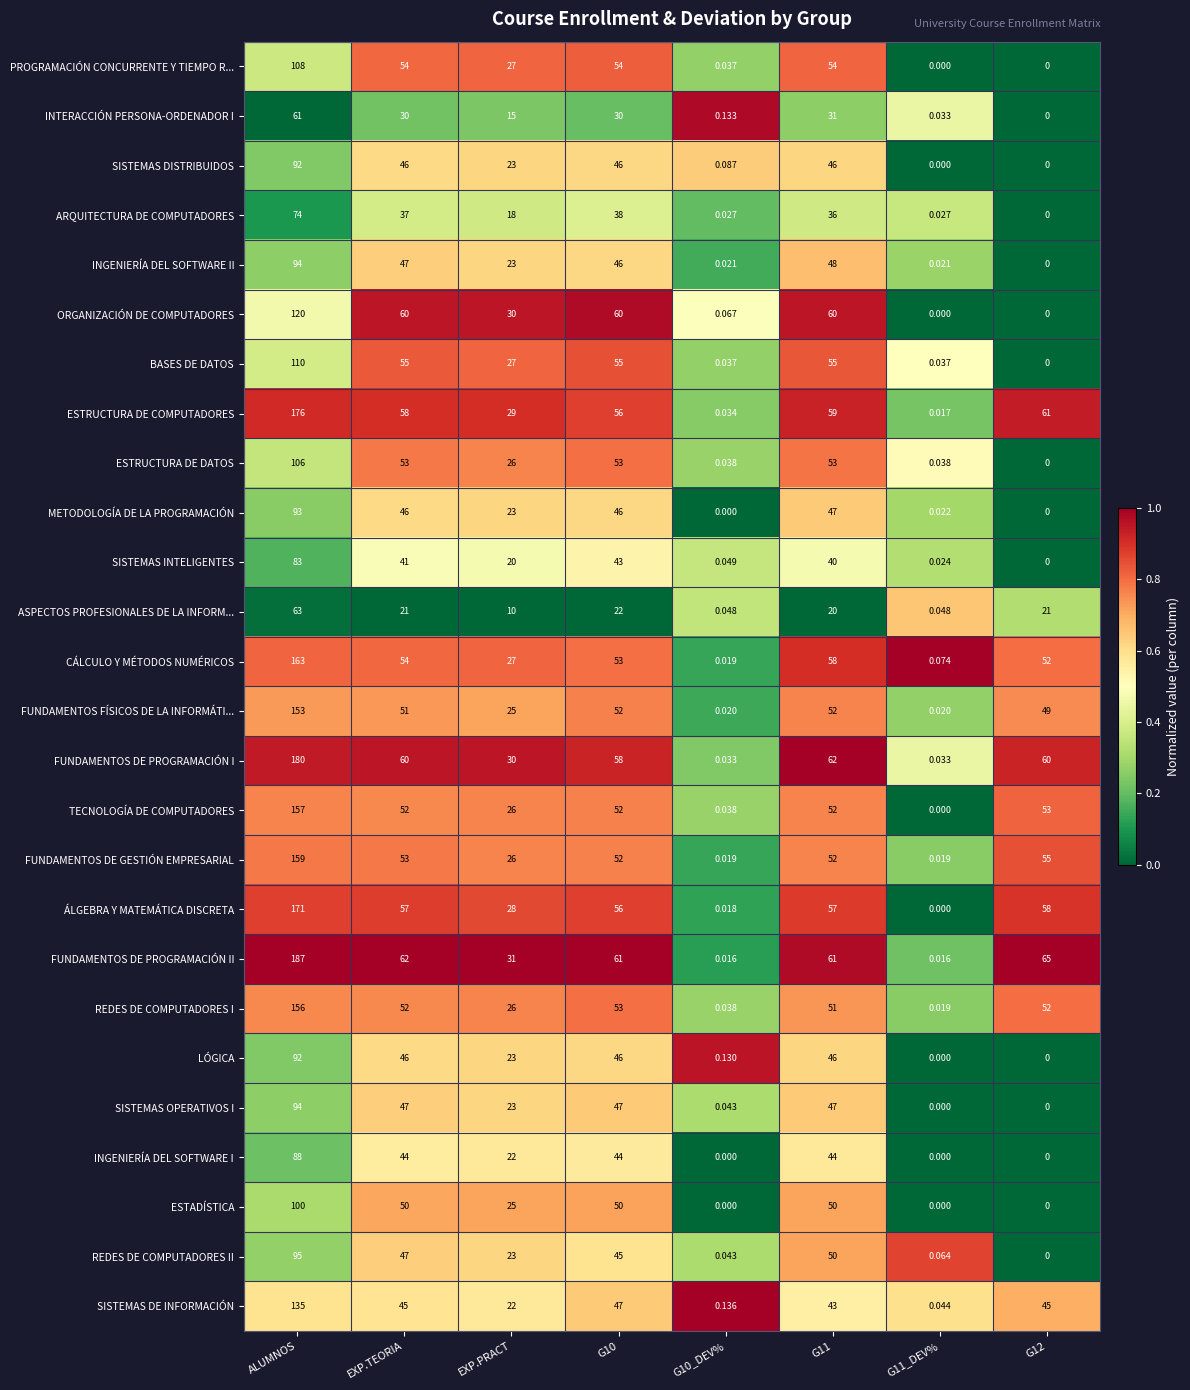

Which label corresponds to the largest value in the chart?

ALUMNOS